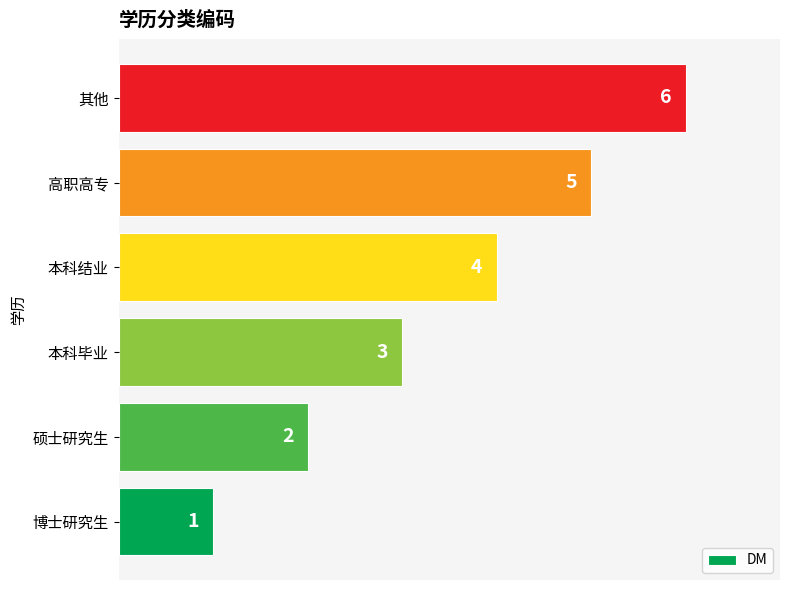

Count the values in the range 2 to 5.

4